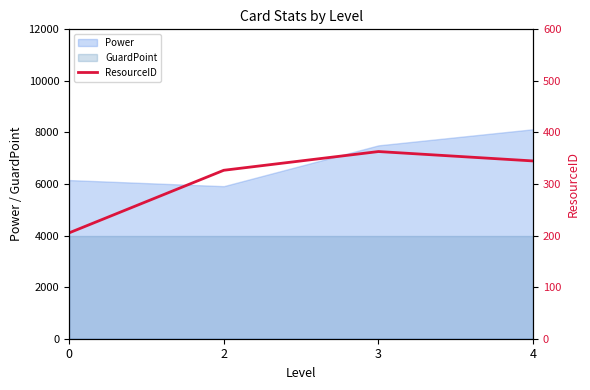

What is the difference between the maximum and minimum values?

157.8